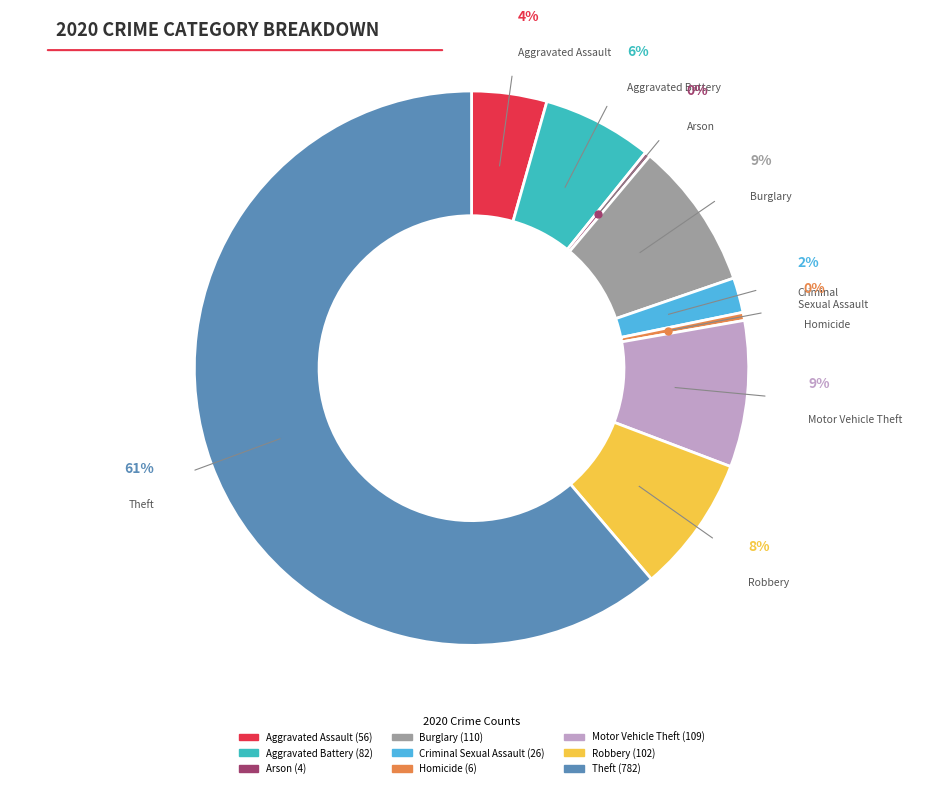

Which has a higher value, Motor Vehicle Theft or Theft?

Theft